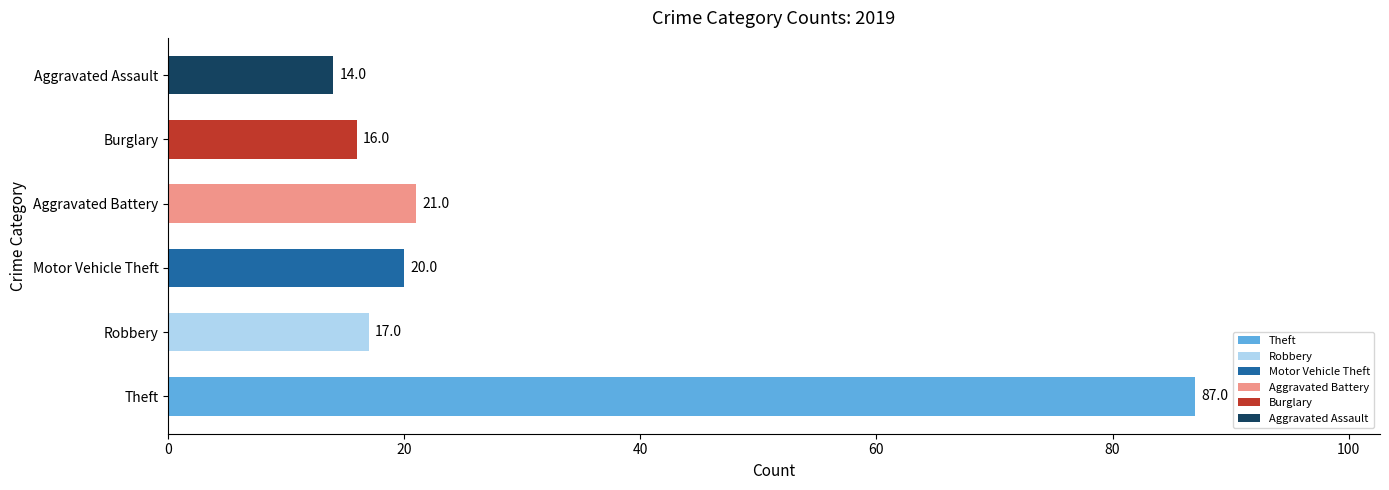

Reading top to bottom, what are all the values shown in this chart?

14	16	21	20	17	87